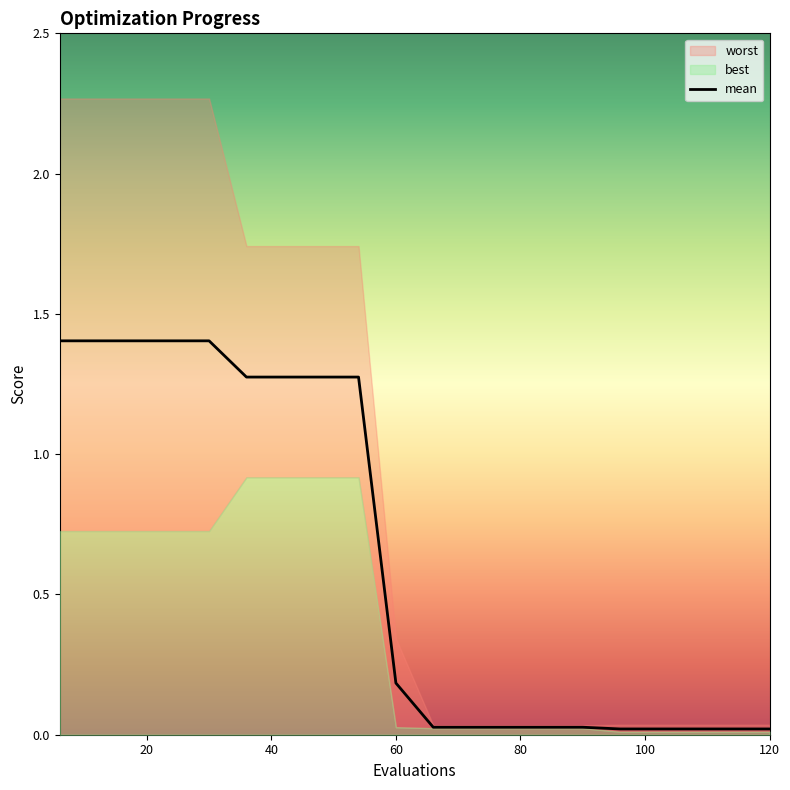

Reading right to left, list all the values displayed in this chart.

mean: 120=0.0	114=0.0	108=0.0	102=0.0	96=0.0	90=0.0	84=0.0	78=0.0	72=0.0	66=0.0	60=0.2	54=1.3	48=1.3	42=1.3	36=1.3	30=1.4	24=1.4	18=1.4	12=1.4	6=1.4
best: 120=0.0	114=0.0	108=0.0	102=0.0	96=0.0	90=0.0	84=0.0	78=0.0	72=0.0	66=0.0	60=0.0	54=0.9	48=0.9	42=0.9	36=0.9	30=0.7	24=0.7	18=0.7	12=0.7	6=0.7
worst: 120=0.0	114=0.0	108=0.0	102=0.0	96=0.0	90=0.0	84=0.0	78=0.0	72=0.0	66=0.0	60=0.3	54=1.7	48=1.7	42=1.7	36=1.7	30=2.3	24=2.3	18=2.3	12=2.3	6=2.3